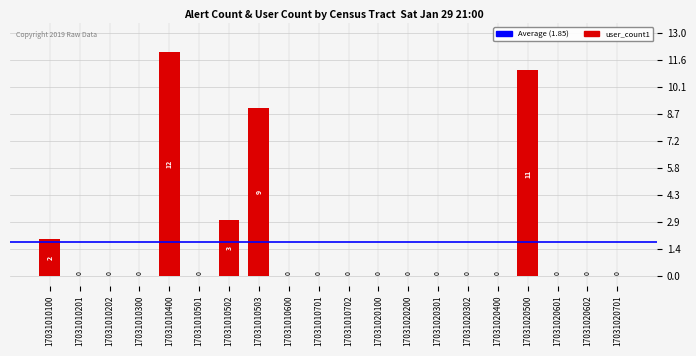

The value at 17031010701 is 0. True or false?

True